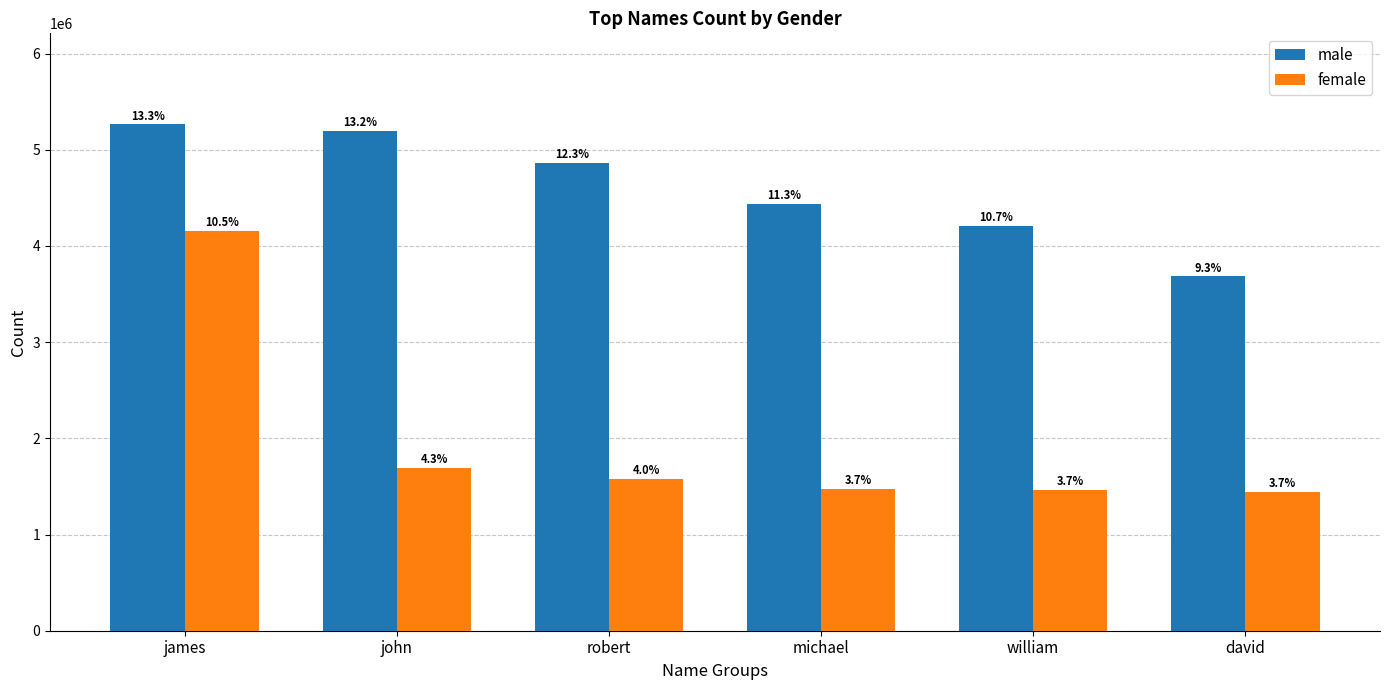

What is the average value of the male series?

4608786